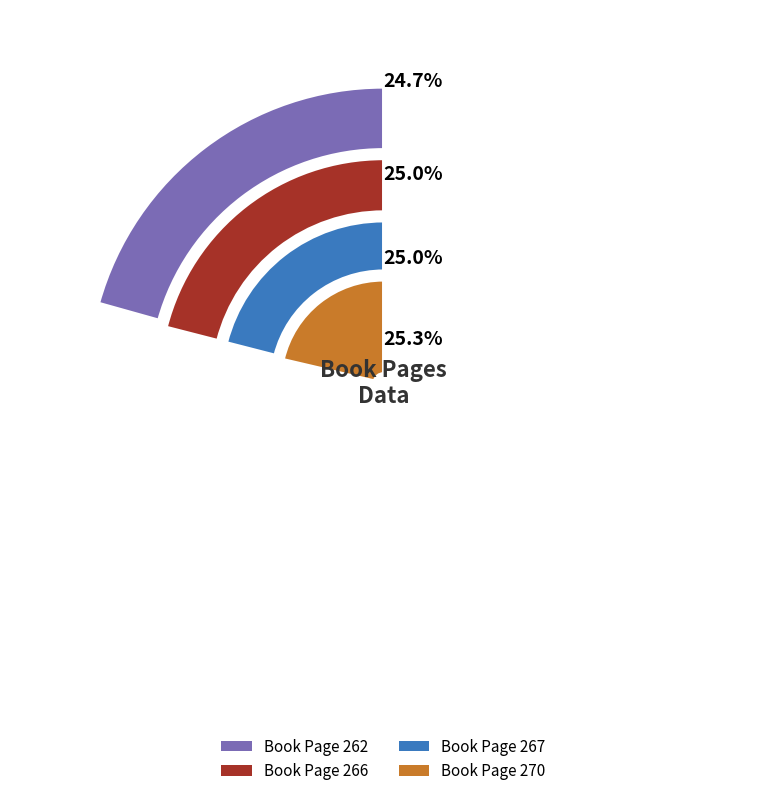

To the nearest percent, what is the average slice percentage?

25%